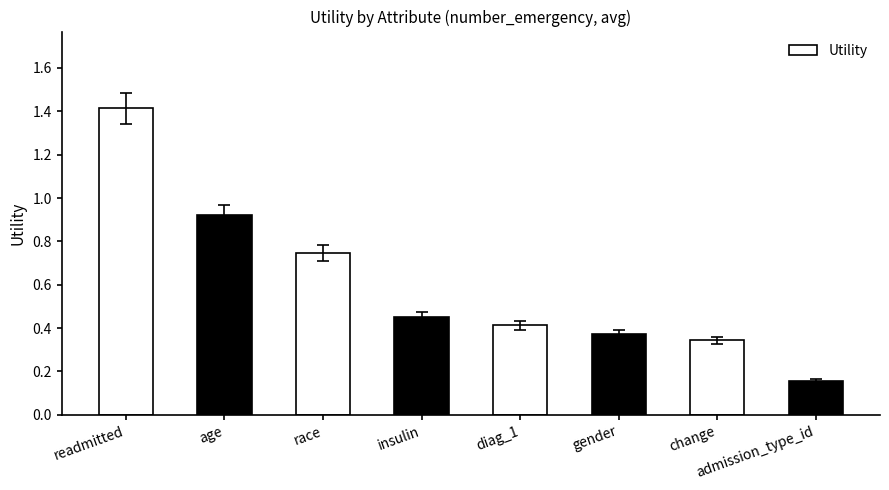

What is the label of the 4th bar from the right?

diag_1